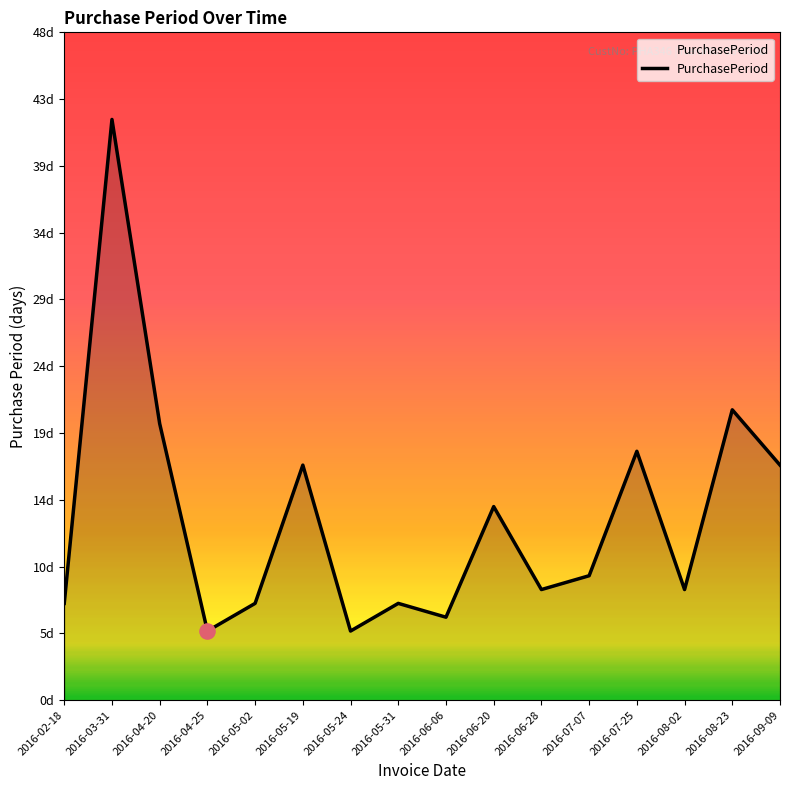

Approximately how many times larger is the value at 2016-06-20 compared to 2016-05-02?

2.0